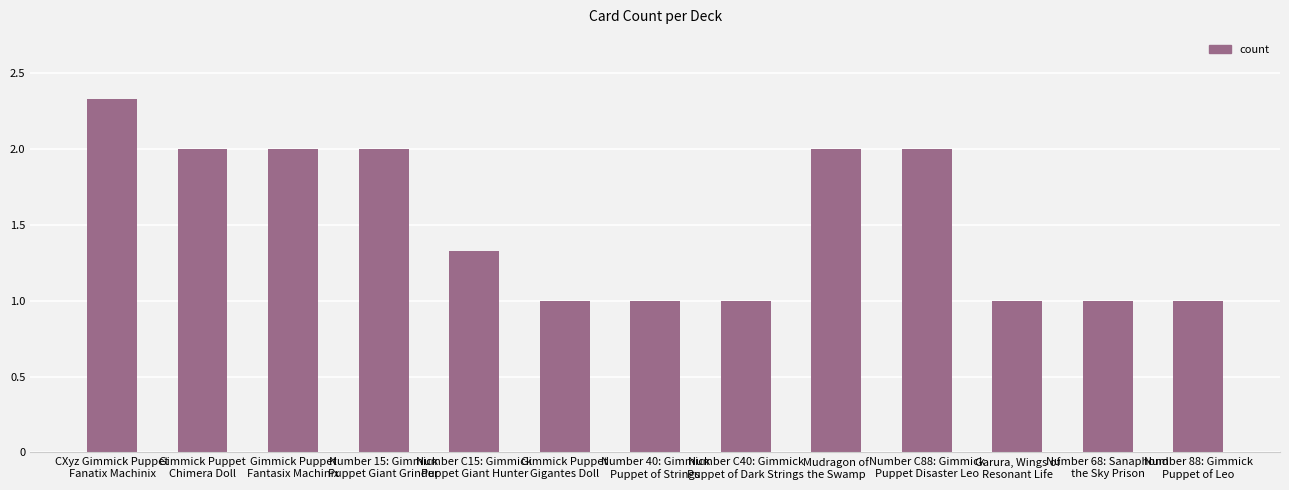

What is the sum of the values at Number 15: Gimmick
Puppet Giant Grinder and Gimmick Puppet
Chimera Doll?

4.0